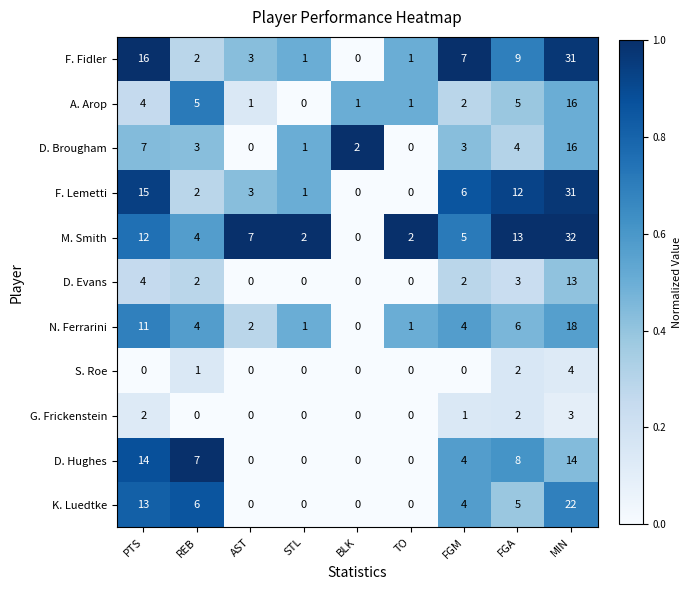

Where is D. Brougham nearest to the value 8?

PTS